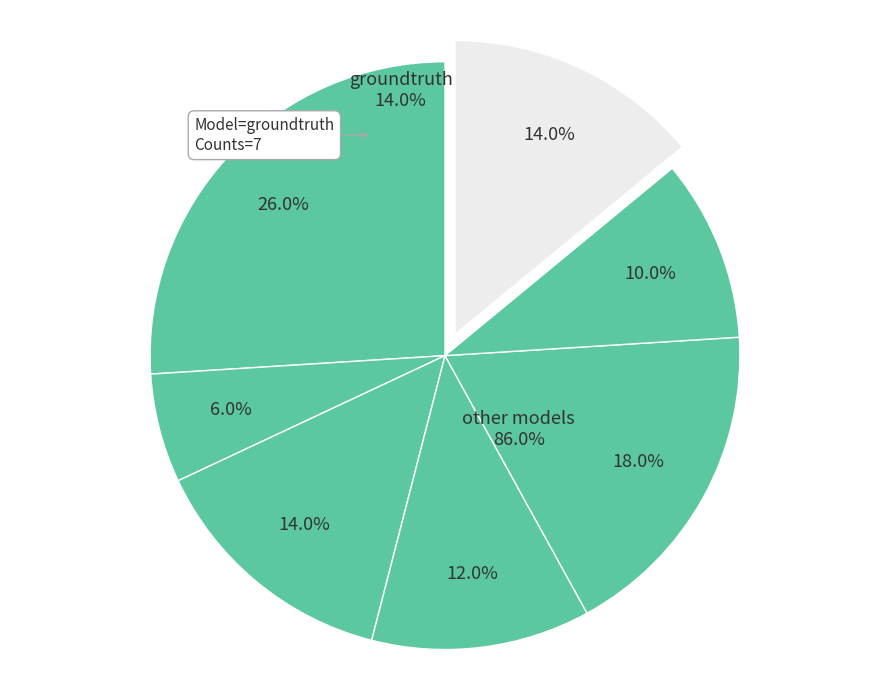

What percentage is the dialogpt slice, to the nearest percent?

10%